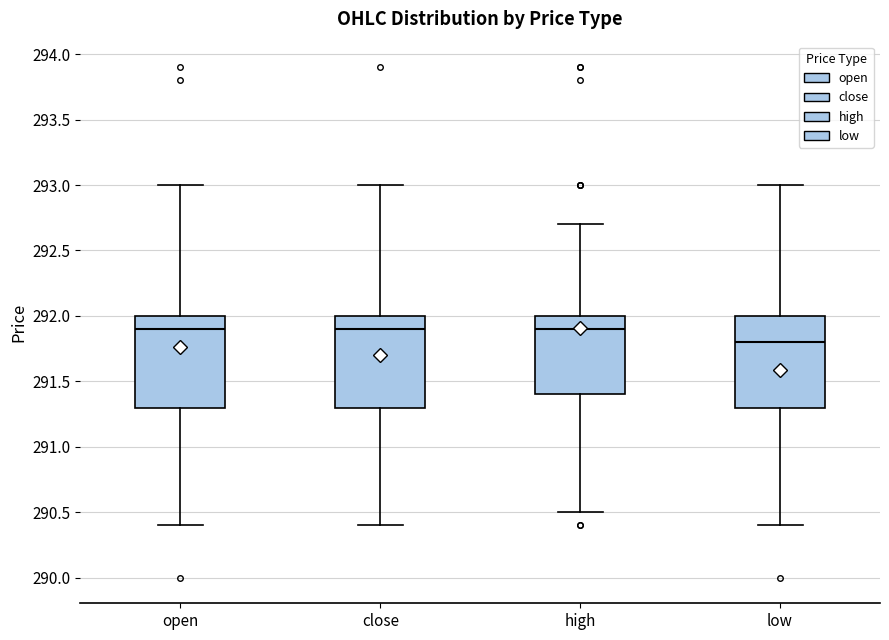

Reading left to right, read every box against the y-axis: the position of its median line, the range the box covers, and the ends of its whiskers. The values are not printed on the chart, so give them approximately, as read against the axis.

open: median 291.9, box 291.3 to 292.0, whiskers 290.4 to 293.0
close: median 291.9, box 291.3 to 292.0, whiskers 290.4 to 293.0
high: median 291.9, box 291.4 to 292.0, whiskers 290.5 to 292.7
low: median 291.8, box 291.3 to 292.0, whiskers 290.4 to 293.0